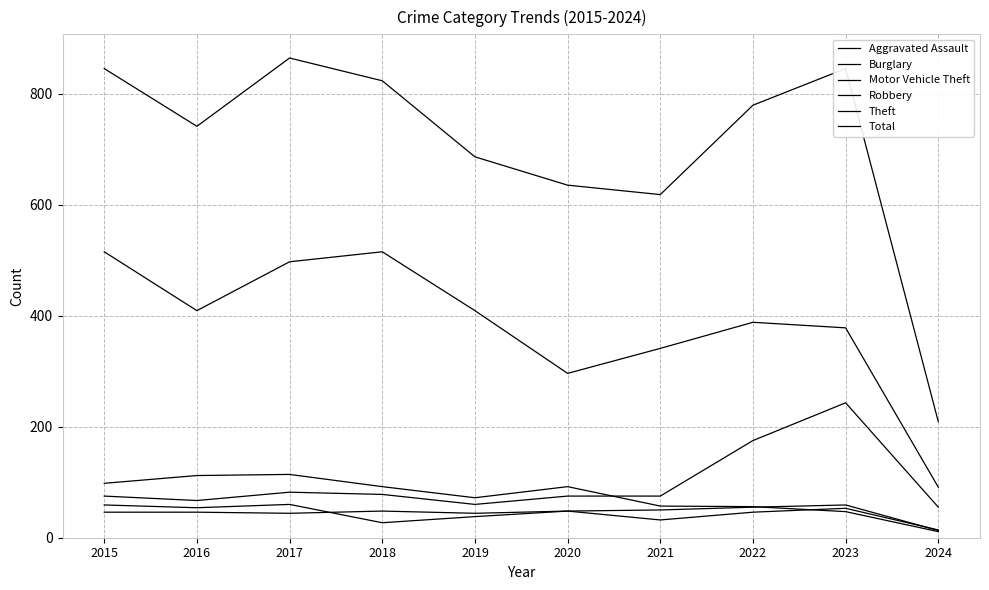

Is this an area chart (filled region under the line)?

No